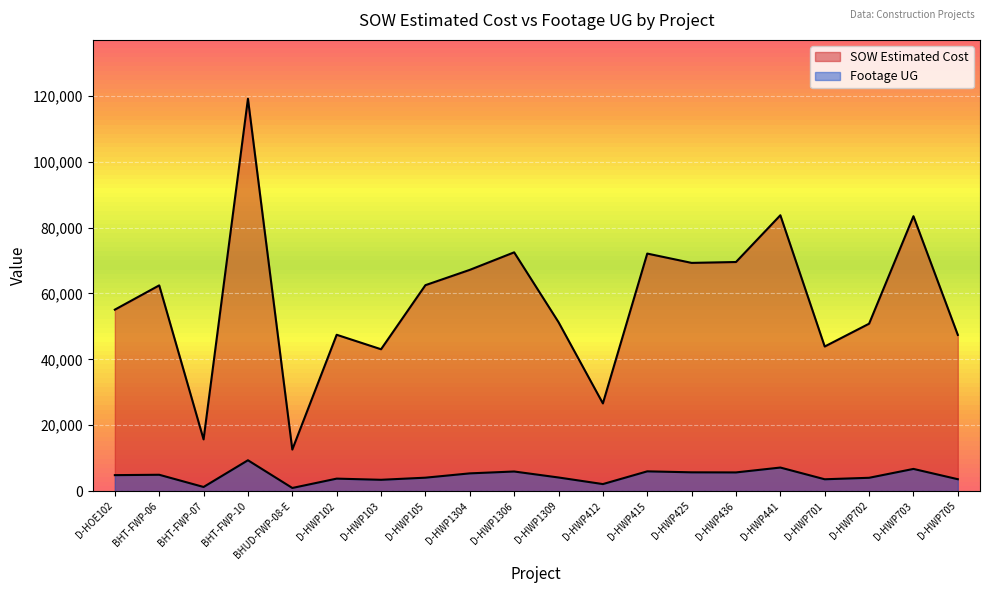

True or false: Footage UG and SOW Estimated Cost intersect in this chart.

False